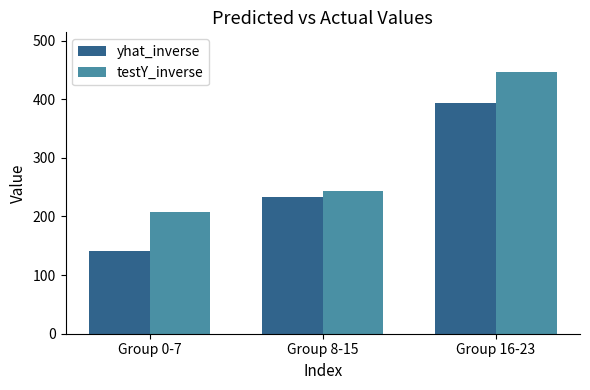

Which series has the largest range (max minus min)?

yhat_inverse